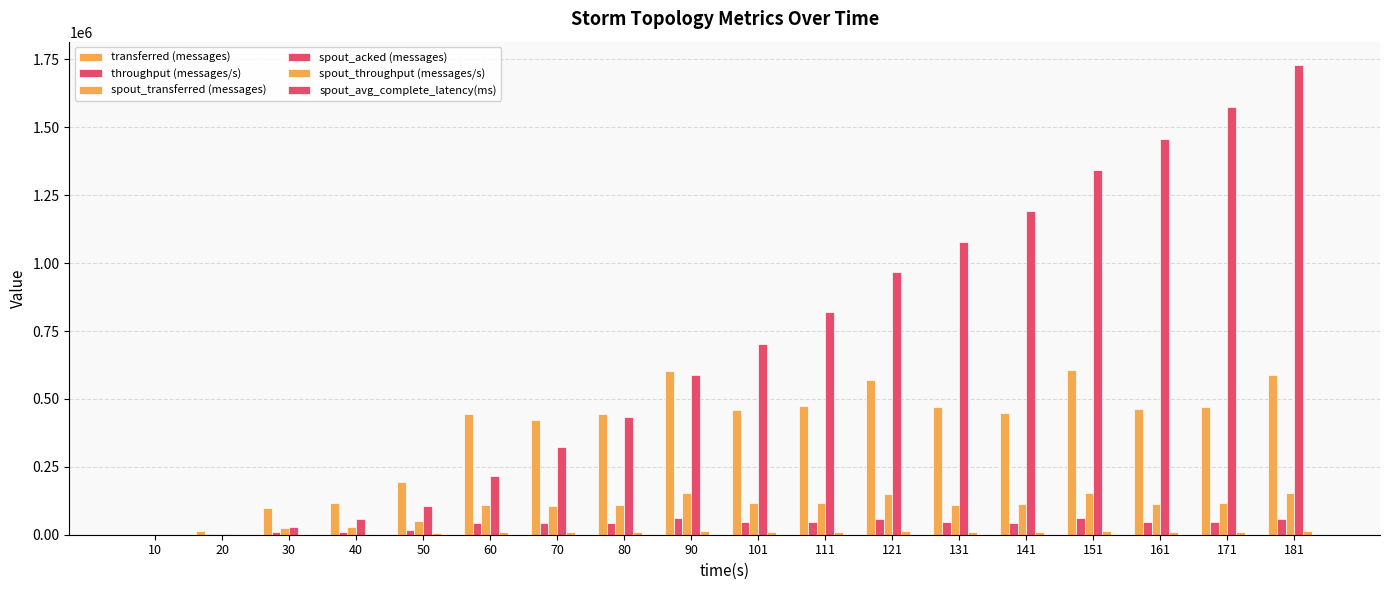

Are the bars grouped side by side (vs. stacked)?

Yes